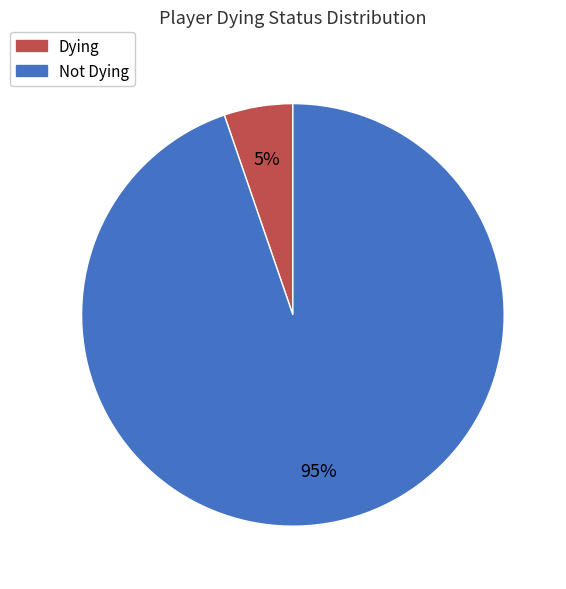

How many slices are in this pie chart?

2